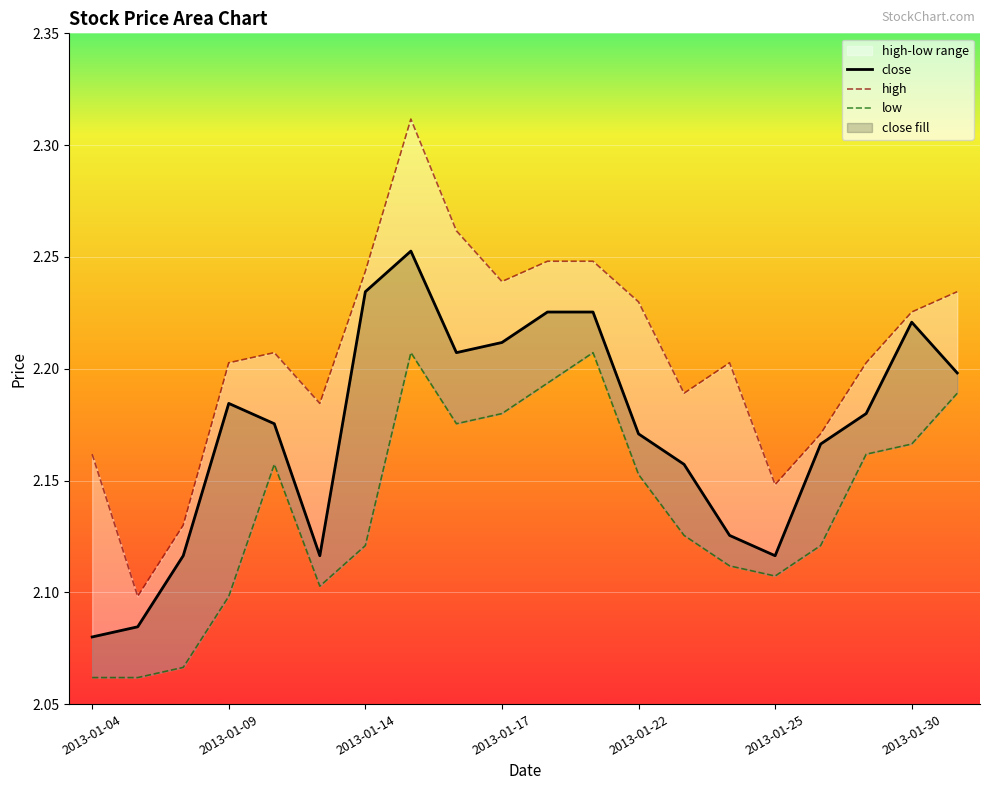

Reading left to right, list all the values displayed in this chart.

close: 2013-01-04=2.1	2013-01-07=2.1	2013-01-08=2.1	2013-01-09=2.2	2013-01-10=2.2	2013-01-11=2.1	2013-01-14=2.2	2013-01-15=2.3	2013-01-16=2.2	2013-01-17=2.2	2013-01-18=2.2	2013-01-21=2.2	2013-01-22=2.2	2013-01-23=2.2	2013-01-24=2.1	2013-01-25=2.1	2013-01-28=2.2	2013-01-29=2.2	2013-01-30=2.2	2013-01-31=2.2
high: 2013-01-04=2.2	2013-01-07=2.1	2013-01-08=2.1	2013-01-09=2.2	2013-01-10=2.2	2013-01-11=2.2	2013-01-14=2.2	2013-01-15=2.3	2013-01-16=2.3	2013-01-17=2.2	2013-01-18=2.2	2013-01-21=2.2	2013-01-22=2.2	2013-01-23=2.2	2013-01-24=2.2	2013-01-25=2.1	2013-01-28=2.2	2013-01-29=2.2	2013-01-30=2.2	2013-01-31=2.2
low: 2013-01-04=2.1	2013-01-07=2.1	2013-01-08=2.1	2013-01-09=2.1	2013-01-10=2.2	2013-01-11=2.1	2013-01-14=2.1	2013-01-15=2.2	2013-01-16=2.2	2013-01-17=2.2	2013-01-18=2.2	2013-01-21=2.2	2013-01-22=2.2	2013-01-23=2.1	2013-01-24=2.1	2013-01-25=2.1	2013-01-28=2.1	2013-01-29=2.2	2013-01-30=2.2	2013-01-31=2.2